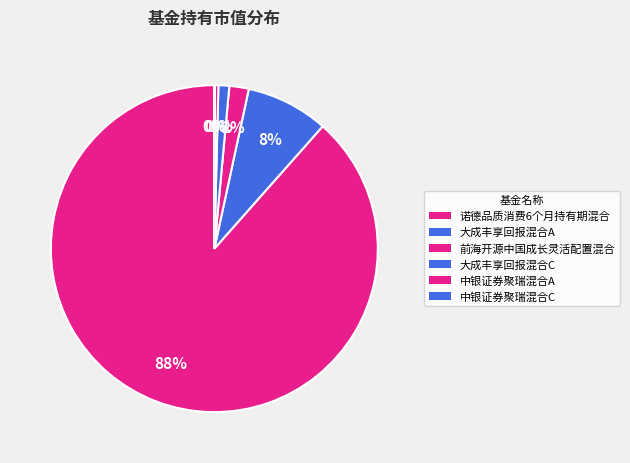

Which category has the biggest portion of the pie?

诺德品质消费6个月持有期混合